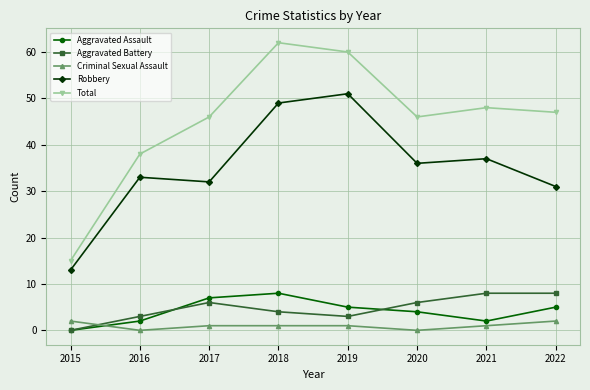

Is the value of Aggravated Assault at 2017 greater than the value of Criminal Sexual Assault at 2020?

Yes